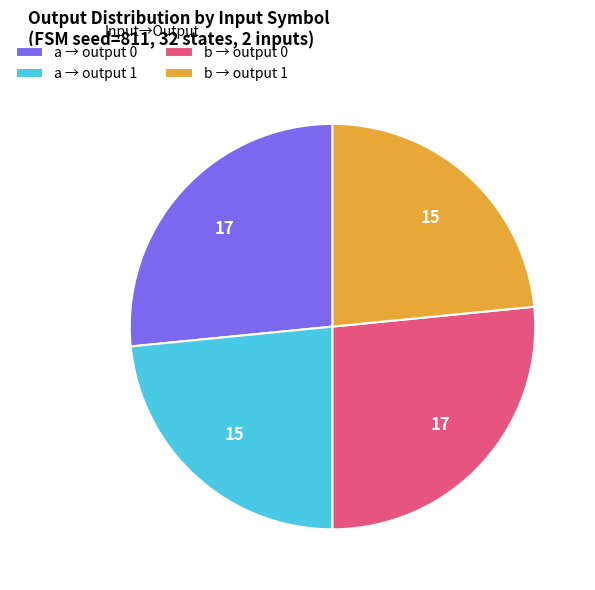

Is there any slice that represents more than half of the pie?

No